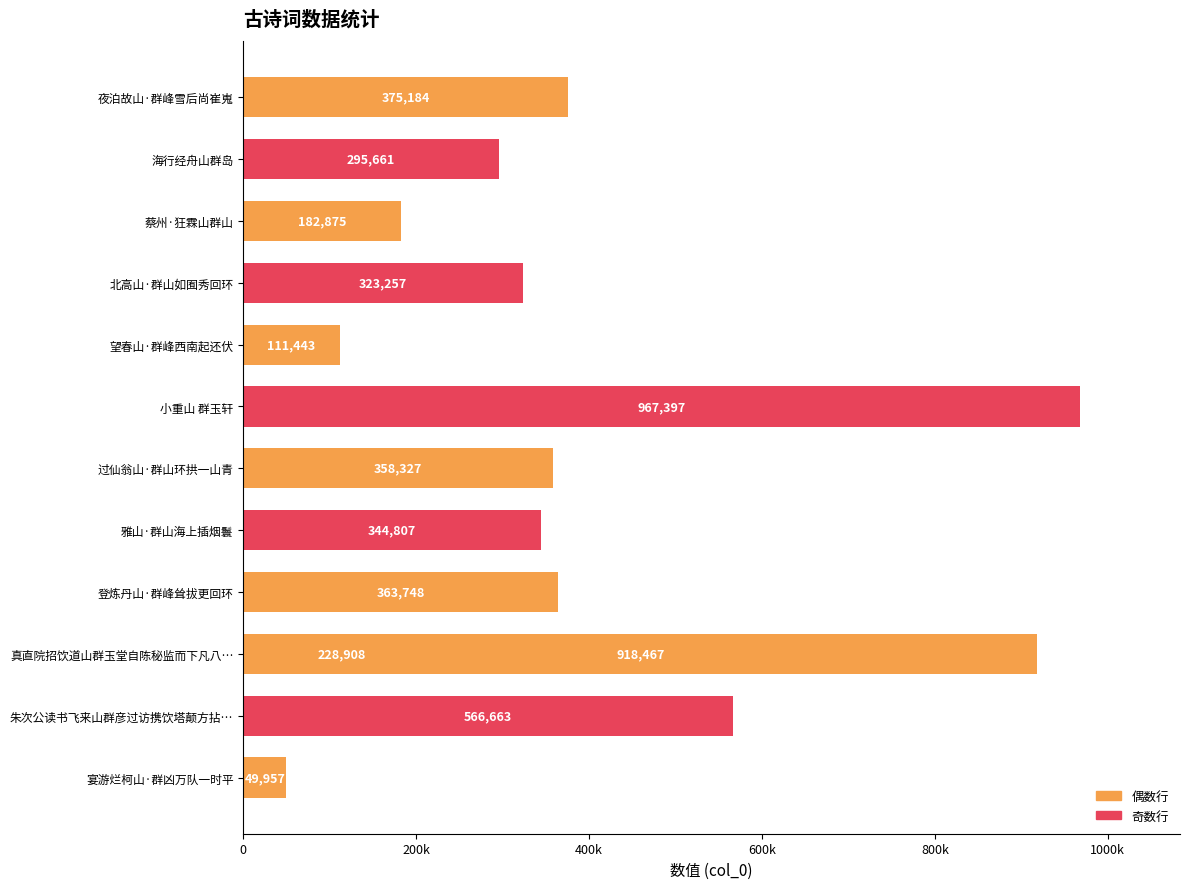

What is the maximum value shown in the chart?

967397